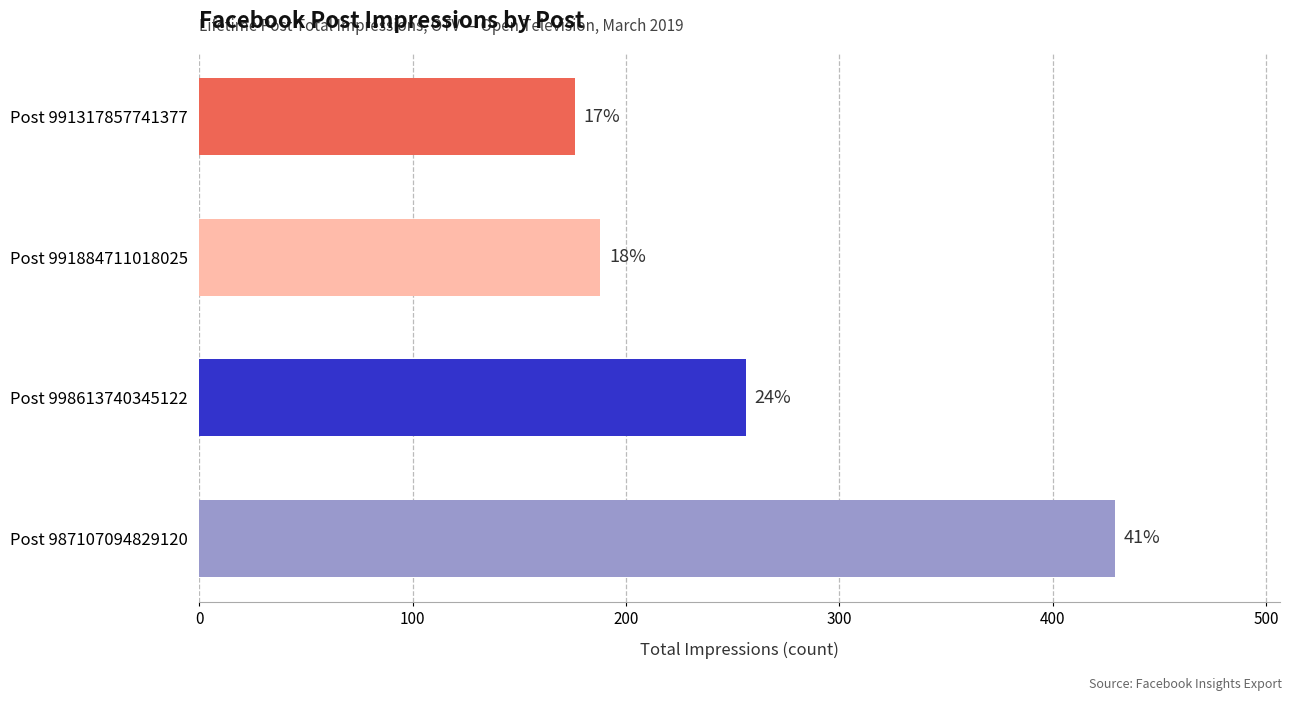

Does the chart contain any negative values?

No